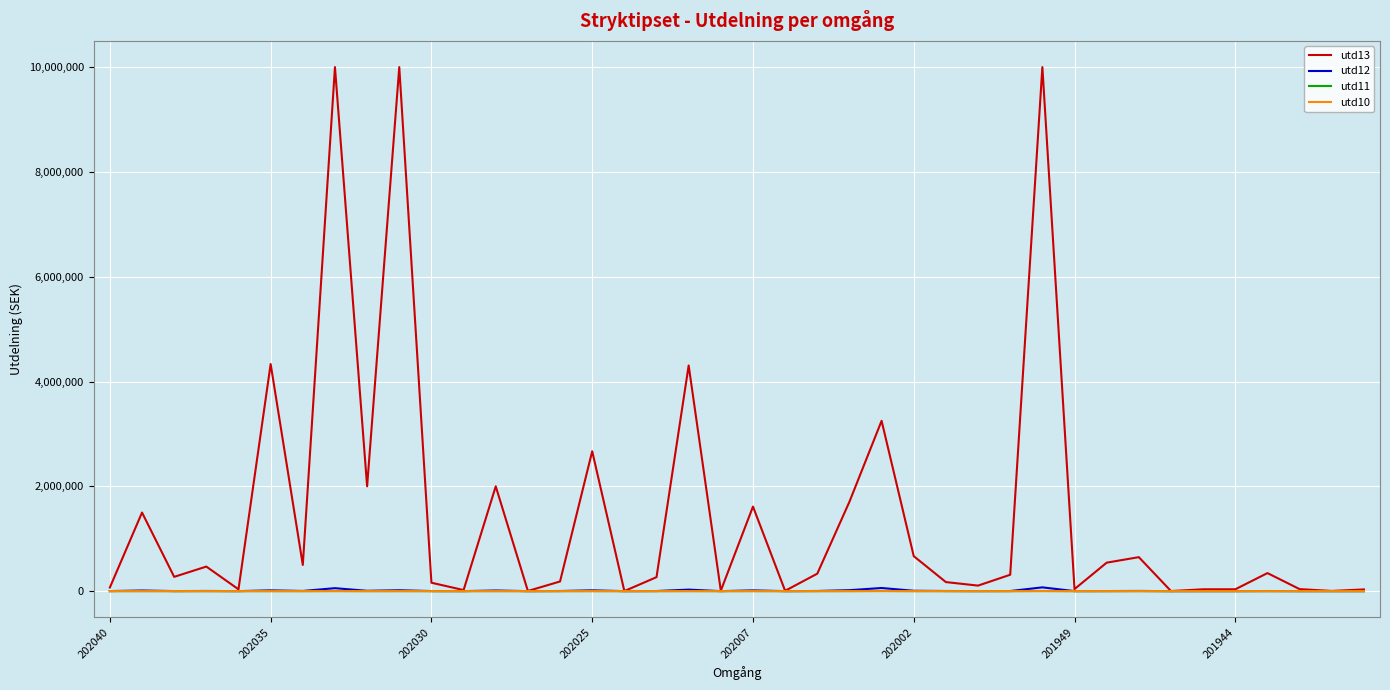

How many series are shown in this chart?

4